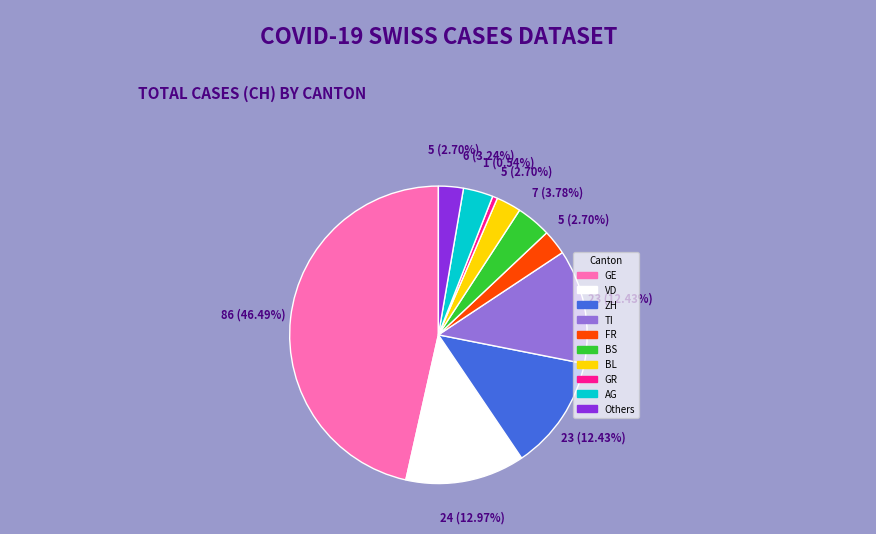

Is there any slice that represents more than half of the pie?

No